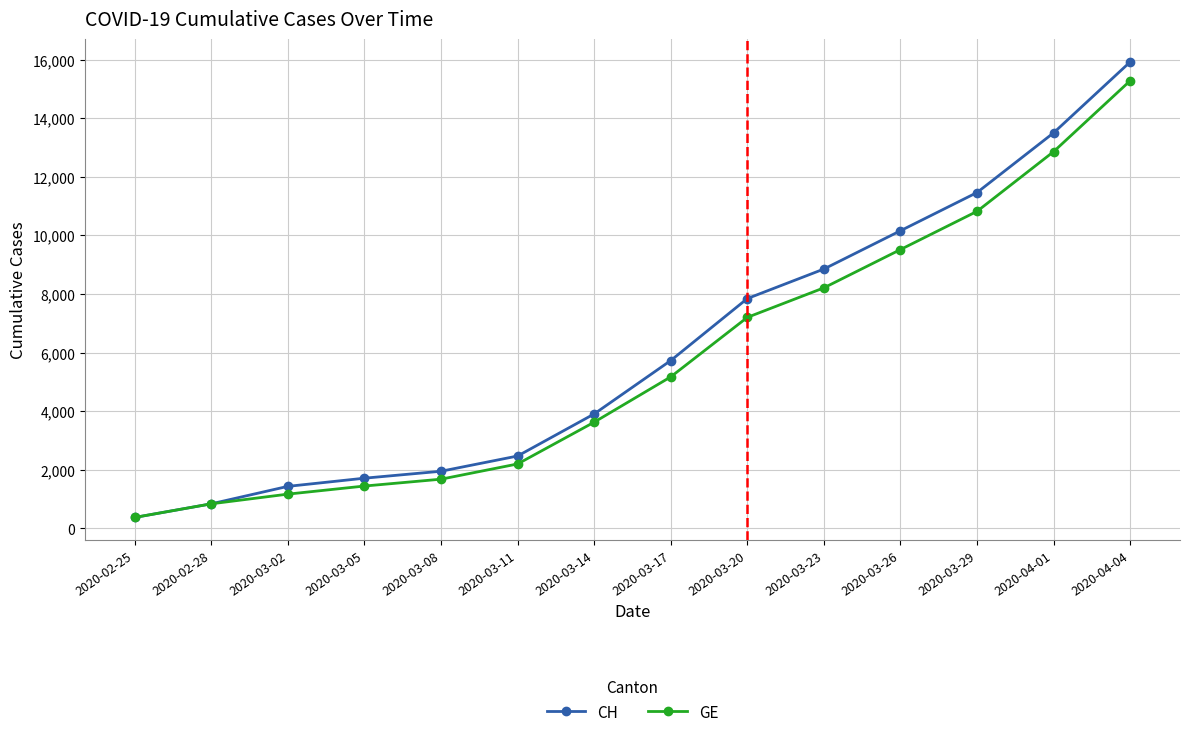

At which label is GE closest to 7829?

2020-03-23